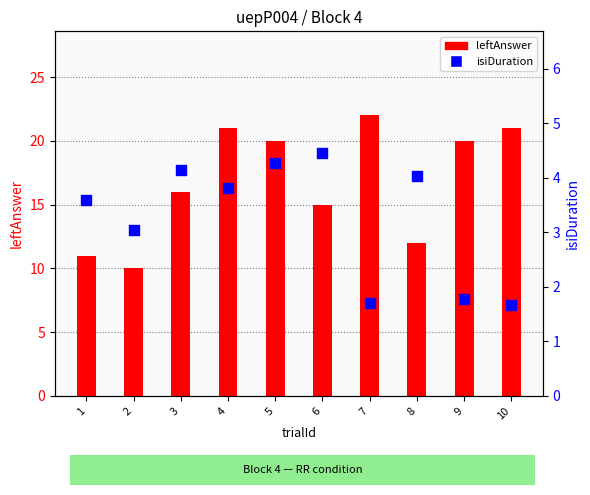

Is the value of isiDuration at 5 greater than the value of leftAnswer at 10?

No